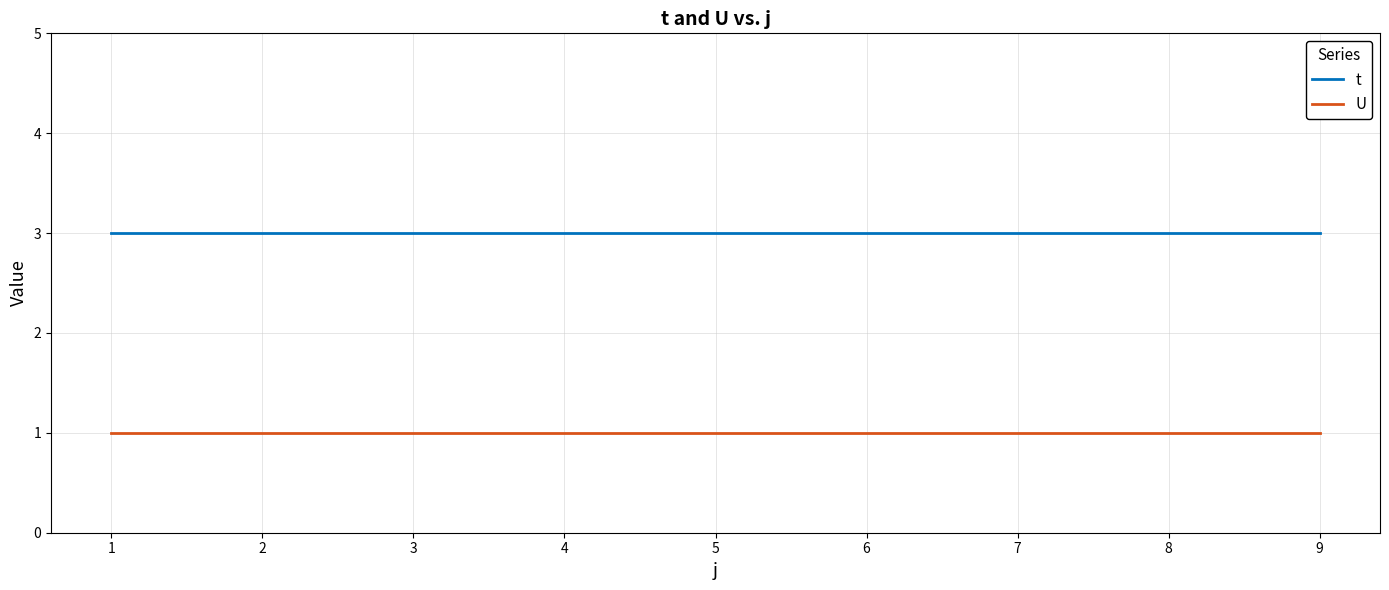

True or false: U and t intersect in this chart.

False